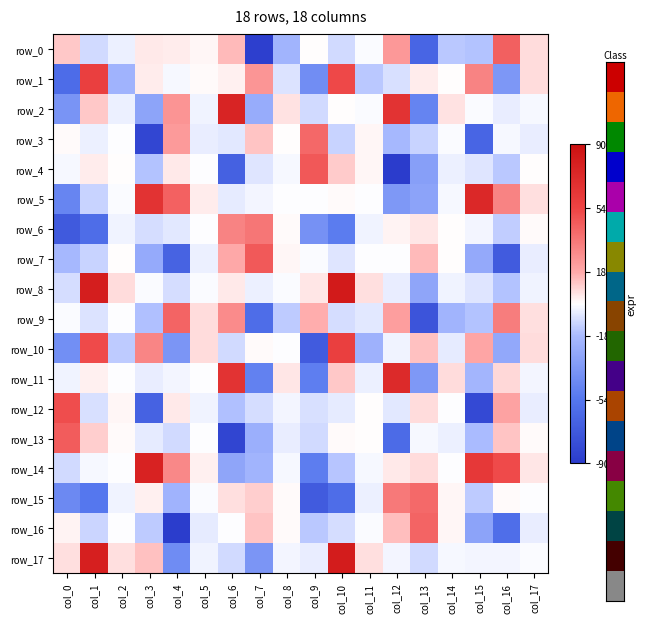

Reading left to right, transcribe all the data shown in this chart.

row_0: col_0=1166.9	col_1=-976.6	col_2=-423.5	col_3=458.8	col_4=407.4	col_5=154.1	col_6=1475.5	col_7=-8785.4	col_8=-2172.6	col_9=47.5	col_10=-928.9	col_11=-74.7	col_12=2441.3	col_13=-6443.0	col_14=-1477.9	col_15=-1573.2	col_16=4393.9	col_17=742.1
row_1: col_0=-6045.7	col_1=5756.9	col_2=-2194.9	col_3=360.0	col_4=-194.9	col_5=134.1	col_6=329.0	col_7=2520.9	col_8=-727.4	col_9=-4206.4	col_10=5235.4	col_11=-1420.3	col_12=-809.8	col_13=411.1	col_14=45.1	col_15=3136.0	col_16=-3702.7	col_17=770.1
row_2: col_0=-3824.4	col_1=1173.7	col_2=-416.3	col_3=-3031.2	col_4=2572.7	col_5=-323.7	col_6=7654.7	col_7=-2590.6	col_8=618.5	col_9=-938.6	col_10=5.9	col_11=-84.5	col_12=6578.4	col_13=-4688.6	col_14=615.5	col_15=-79.1	col_16=-479.7	col_17=-163.7
row_3: col_0=138.3	col_1=-407.9	col_2=-28.9	col_3=-8338.4	col_4=2387.8	col_5=-459.5	col_6=-594.5	col_7=1207.2	col_8=65.7	col_9=4125.7	col_10=-1175.6	col_11=172.7	col_12=-1910.0	col_13=-1186.0	col_14=-137.9	col_15=-6444.0	col_16=-165.1	col_17=-462.9
row_4: col_0=-167.9	col_1=413.2	col_2=1.9	col_3=-1565.1	col_4=460.5	col_5=-48.3	col_6=-6738.2	col_7=-661.2	col_8=-198.5	col_9=4686.8	col_10=1061.0	col_11=168.4	col_12=-9043.8	col_13=-3282.5	col_14=-398.4	col_15=-699.5	col_16=-1476.8	col_17=42.0
row_5: col_0=-4635.1	col_1=-1194.0	col_2=-111.9	col_3=6632.4	col_4=4314.2	col_5=364.0	col_6=-547.4	col_7=-236.2	col_8=-18.9	col_9=-1.5	col_10=72.4	col_11=-67.1	col_12=-3653.8	col_13=-3056.7	col_14=-162.0	col_15=7413.1	col_16=3112.9	col_17=648.9
row_6: col_0=-7189.2	col_1=-5978.9	col_2=-305.3	col_3=-876.6	col_4=-597.2	col_5=-27.9	col_6=3147.7	col_7=3636.0	col_8=136.7	col_9=-3972.5	col_10=-5157.5	col_11=-321.2	col_12=249.6	col_13=503.4	col_14=42.7	col_15=-232.4	col_16=-1297.3	col_17=140.2
row_7: col_0=-1961.6	col_1=-1148.9	col_2=16.3	col_3=-2627.6	col_4=-6640.6	col_5=-380.1	col_6=1878.3	col_7=4609.7	col_8=168.7	col_9=-84.2	col_10=-685.9	col_11=-16.7	col_12=-27.6	col_13=1479.1	col_14=68.5	col_15=-2715.3	col_16=-7076.3	col_17=-489.3
row_8: col_0=-914.9	col_1=8075.6	col_2=733.9	col_3=-135.3	col_4=-895.3	col_5=-112.6	col_6=454.4	col_7=-381.8	col_8=-83.2	col_9=535.6	col_10=8317.5	col_11=661.3	col_12=-480.5	col_13=-2919.6	col_14=-295.6	col_15=-666.4	col_16=-1564.9	col_17=-314.3
row_9: col_0=-107.8	col_1=-773.1	col_2=-32.3	col_3=-1681.2	col_4=4253.4	col_5=773.6	col_6=2866.2	col_7=-5986.5	col_8=-1390.4	col_9=1726.2	col_10=-877.9	col_11=-591.8	col_12=2221.8	col_13=-7549.1	col_14=-2168.4	col_15=-1573.8	col_16=3334.1	col_17=688.2
row_10: col_0=-4137.3	col_1=5194.6	col_2=-1385.1	col_3=3065.8	col_4=-3774.5	col_5=775.2	col_6=-980.1	col_7=125.6	col_8=-34.1	col_9=-7089.6	col_10=5735.4	col_11=-2277.2	col_12=-319.5	col_13=1285.8	col_14=-531.1	col_15=1961.9	col_16=-2816.1	col_17=717.3
row_11: col_0=-292.0	col_1=334.0	col_2=-49.9	col_3=-494.6	col_4=-235.3	col_5=-70.6	col_6=6597.3	col_7=-4809.8	col_8=554.6	col_9=-4969.8	col_10=1174.7	col_11=-389.2	col_12=7276.9	col_13=-3646.9	col_14=718.0	col_15=-2109.3	col_16=837.1	col_17=-254.8
row_12: col_0=5025.9	col_1=-833.4	col_2=158.2	col_3=-6650.2	col_4=476.3	col_5=-317.2	col_6=-1644.0	col_7=-856.5	col_8=-218.9	col_9=-843.3	col_10=-548.8	col_11=3.3	col_12=-605.2	col_13=738.8	col_14=-3.2	col_15=-8162.5	col_16=2094.1	col_17=-462.9
row_13: col_0=4586.3	col_1=1010.1	col_2=102.7	col_3=-495.2	col_4=-971.6	col_5=-11.4	col_6=-8444.8	col_7=-2470.4	col_8=-467.8	col_9=-956.3	col_10=117.1	col_11=30.6	col_12=-6106.6	col_13=-158.2	col_14=-354.3	col_15=-1785.1	col_16=1204.4	col_17=77.0
row_14: col_0=-981.6	col_1=-176.2	col_2=-66.3	col_3=7733.0	col_4=2980.1	col_5=319.9	col_6=-2958.6	col_7=-2126.5	col_8=-149.4	col_9=-5042.2	col_10=-1494.6	col_11=-170.8	col_12=461.1	col_13=732.1	col_14=-63.8	col_15=6263.1	col_16=5203.3	col_17=518.6
row_15: col_0=-4403.8	col_1=-5422.5	col_2=-316.0	col_3=321.7	col_4=-2239.6	col_5=-93.8	col_6=687.5	col_7=1016.5	col_8=81.7	col_9=-7106.4	col_10=-5985.4	col_11=-419.8	col_12=3530.0	col_13=4059.9	col_14=154.2	col_15=-1388.6	col_16=77.0	col_17=-7.4
row_16: col_0=226.8	col_1=-1119.6	col_2=-54.1	col_3=-1399.1	col_4=-8949.1	col_5=-497.2	col_6=-48.4	col_7=1239.8	col_8=99.1	col_9=-1479.3	col_10=-873.1	col_11=-124.7	col_12=1352.9	col_13=4281.5	col_14=155.3	col_15=-3042.9	col_16=-5916.4	col_17=-429.4
row_17: col_0=695.3	col_1=7977.4	col_2=658.4	col_3=1316.9	col_4=-4250.5	col_5=-331.7	col_6=-988.8	col_7=-3800.5	col_8=-276.6	col_9=-464.8	col_10=8205.7	col_11=639.5	col_12=-263.3	col_13=-946.5	col_14=-172.3	col_15=-233.1	col_16=-244.5	col_17=-133.3